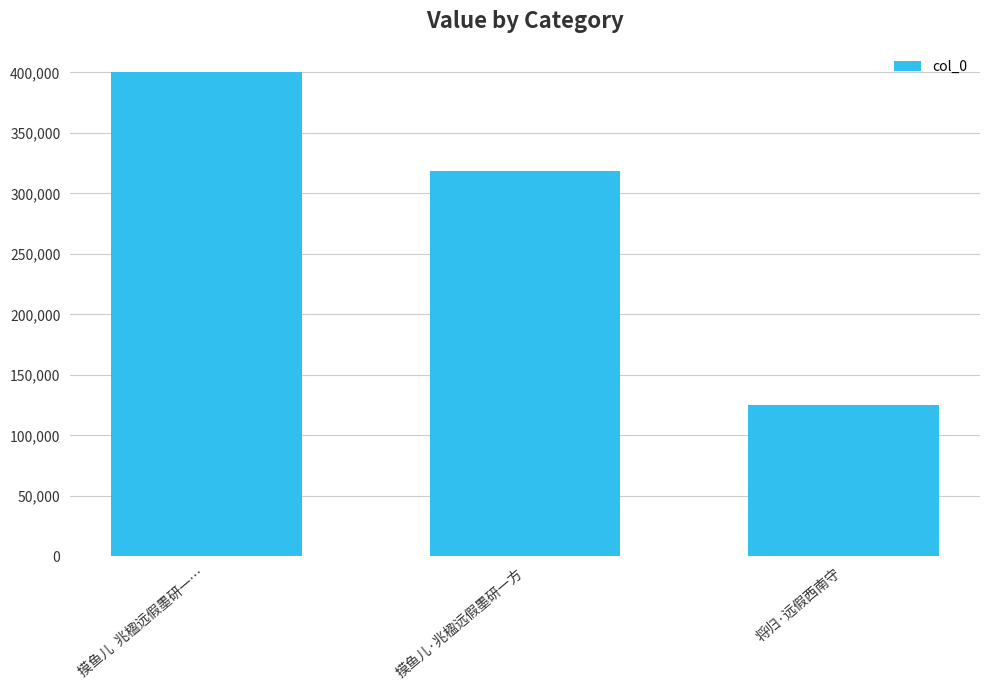

How many bars are there in total?

3